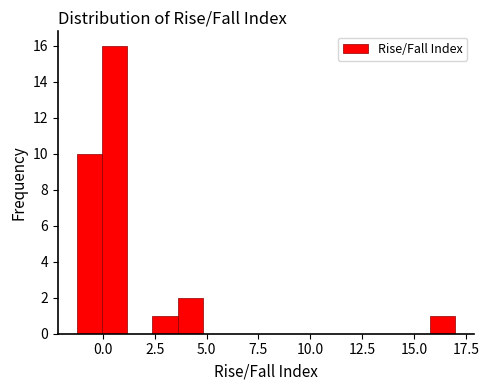

Around what value on the x-axis is the tallest bar? Give the approximate position of its centre, as read against the axis.

0.5